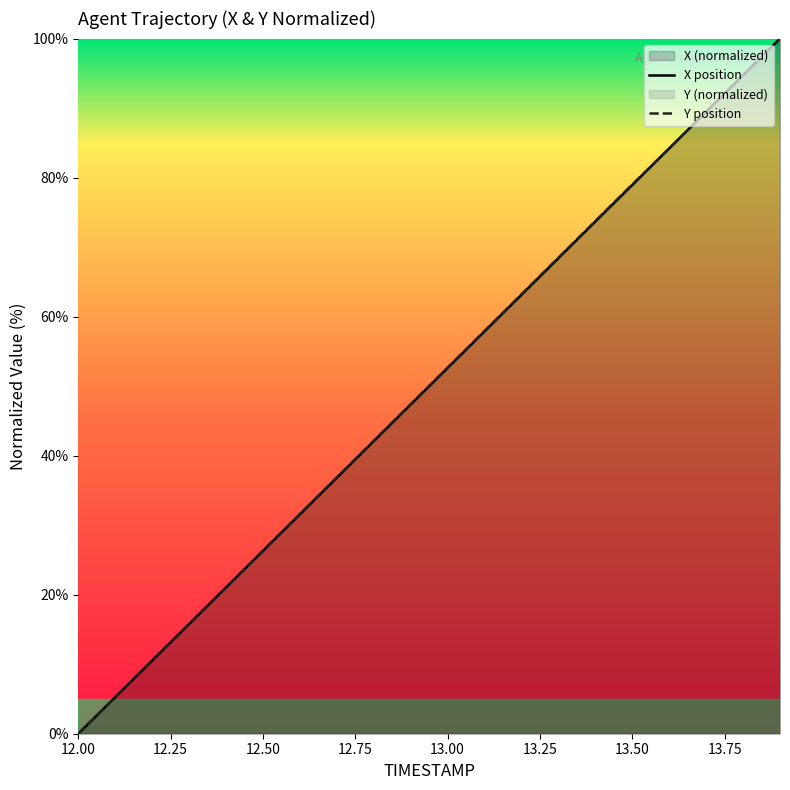

What is the difference between the second highest and second lowest values in the Y series?

89.5